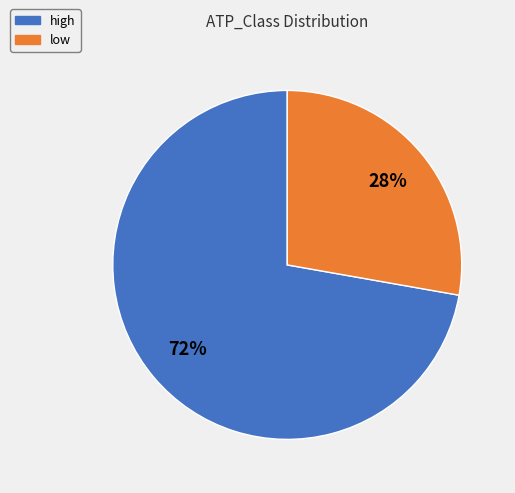

What is the smallest slice in the pie chart?

low